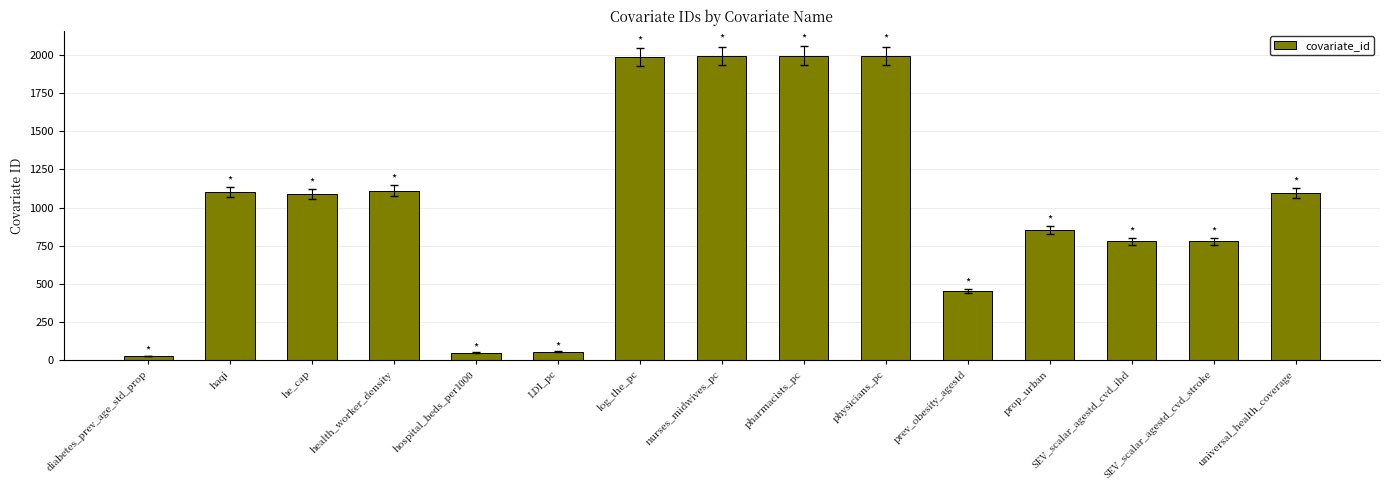

Between physicians_pc and SEV_scalar_agestd_cvd_ihd, which is larger?

physicians_pc